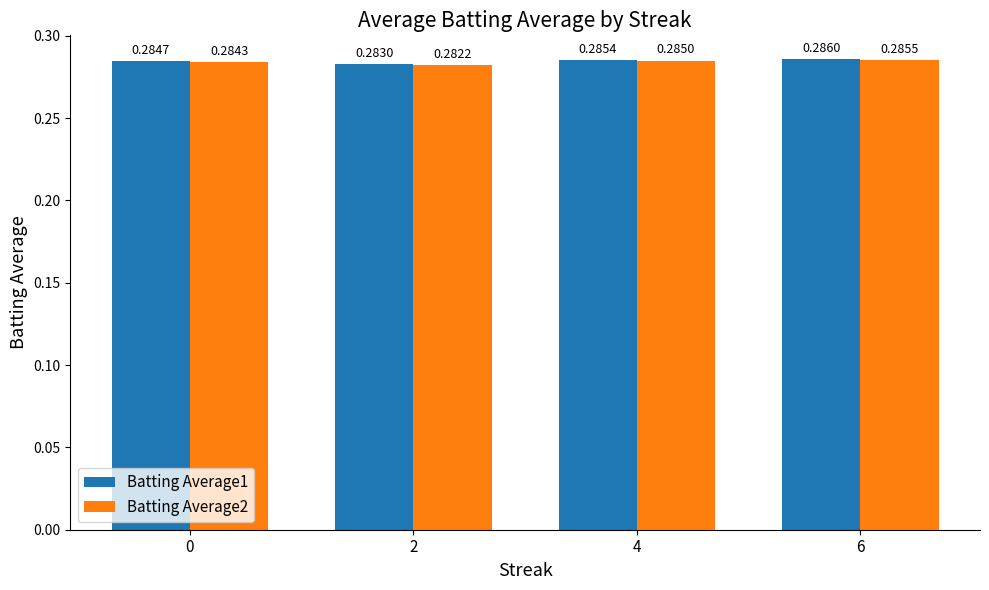

Which series has the largest total across all categories?

Batting Average1